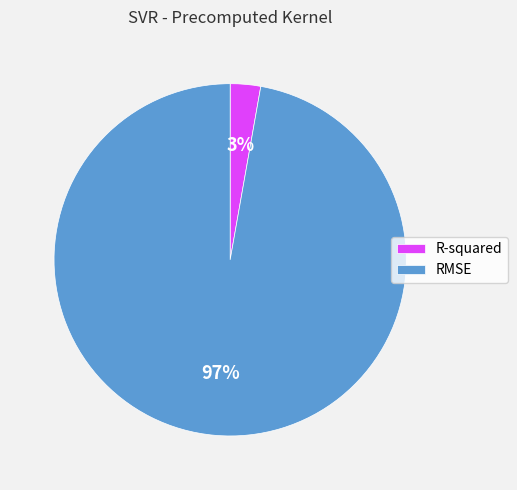

Rank the categories by value from highest to lowest.

RMSE, R-squared